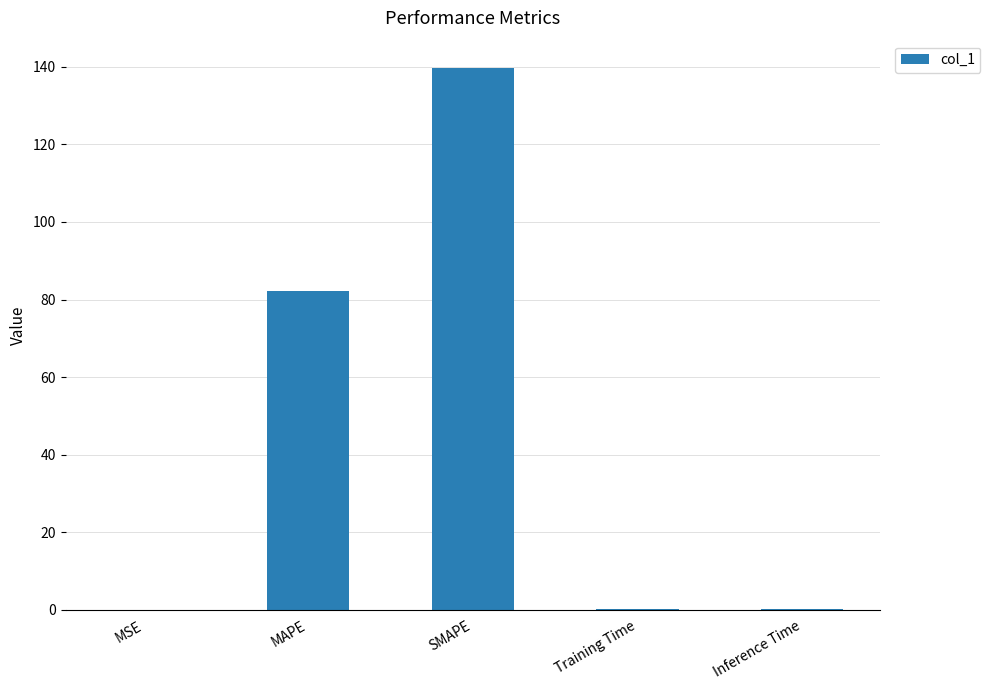

Approximately how many times larger is the value at MAPE compared to SMAPE?

0.6